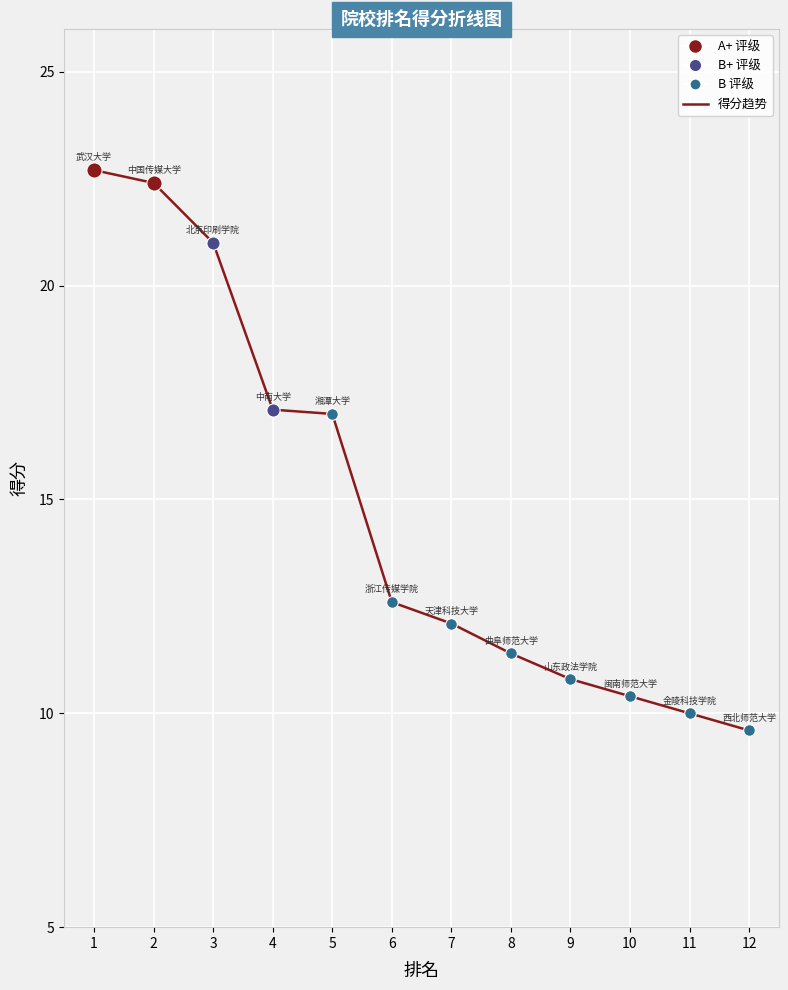

Between 9 and 6, which is larger?

6